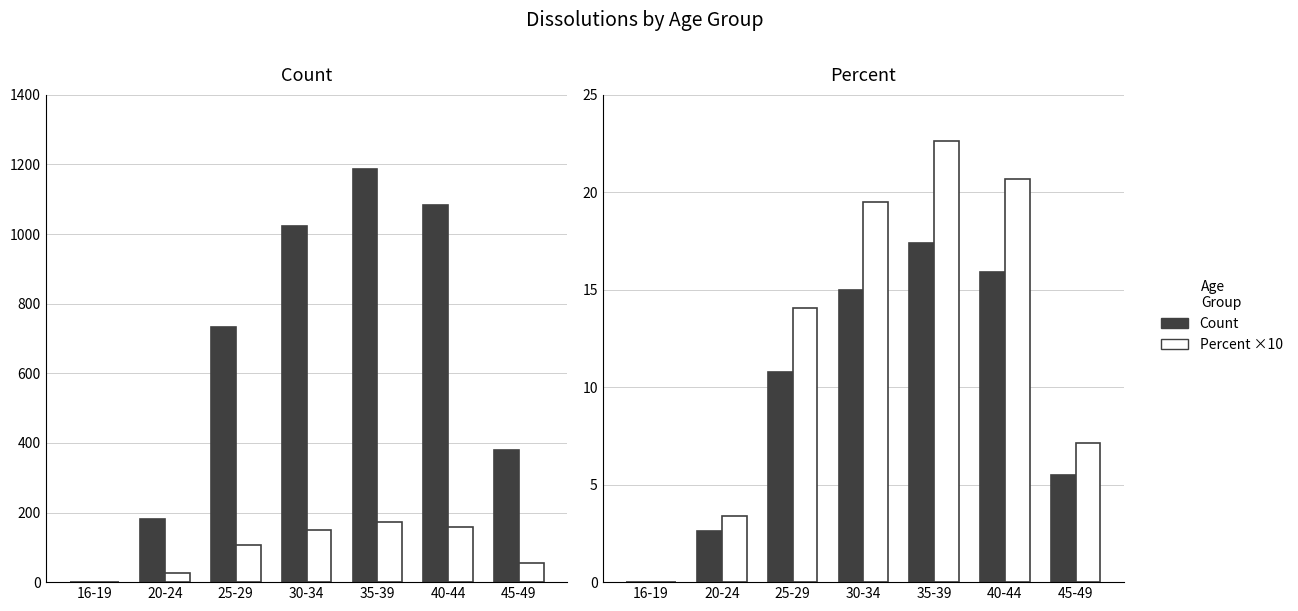

What is the difference between the highest and lowest values at 20-24?

177.4